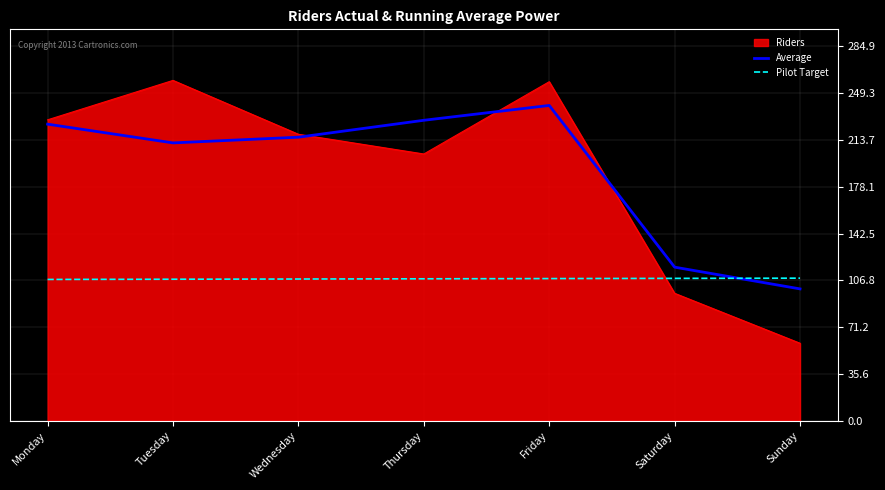

What is the spread (max minus min) of values at Thursday?

120.6